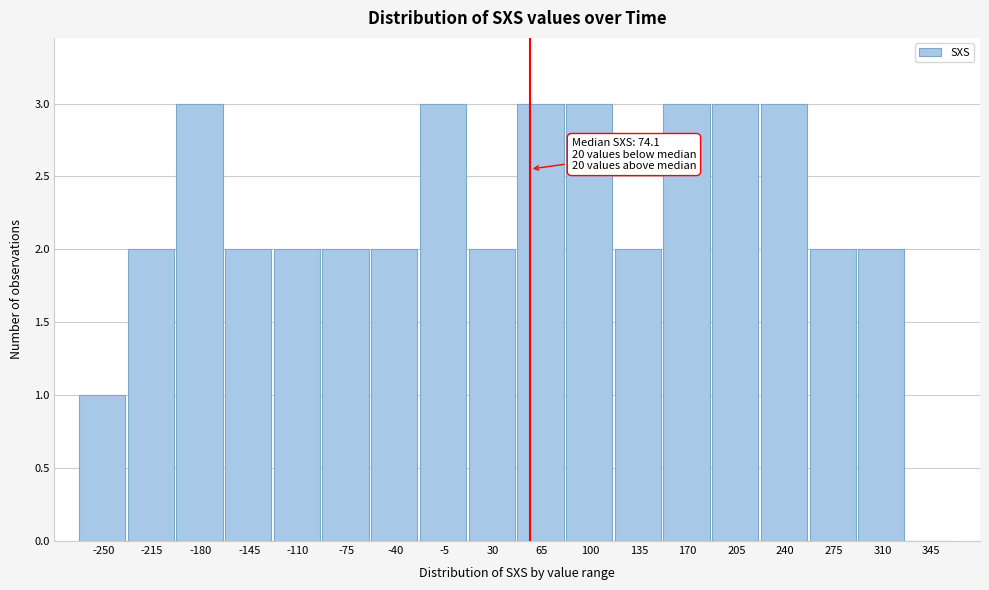

Reading left to right, extract all data points from this chart.

-250=1	-215=2	-180=3	-145=2	-110=2	-75=2	-40=2	-5=3	30=2	65=3	100=3	135=2	170=3	205=3	240=3	275=2	310=2	345=0